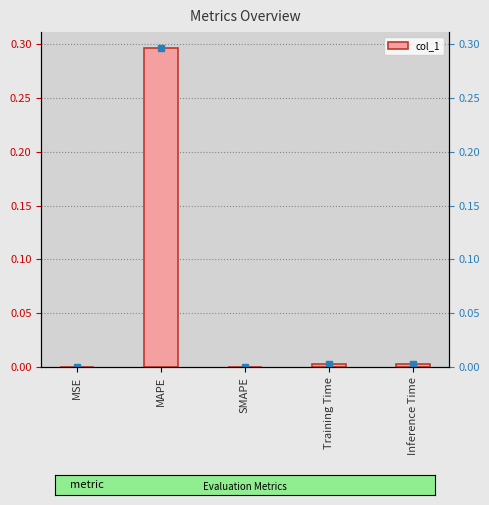

What is the change in value from MSE to MAPE?

+0.3